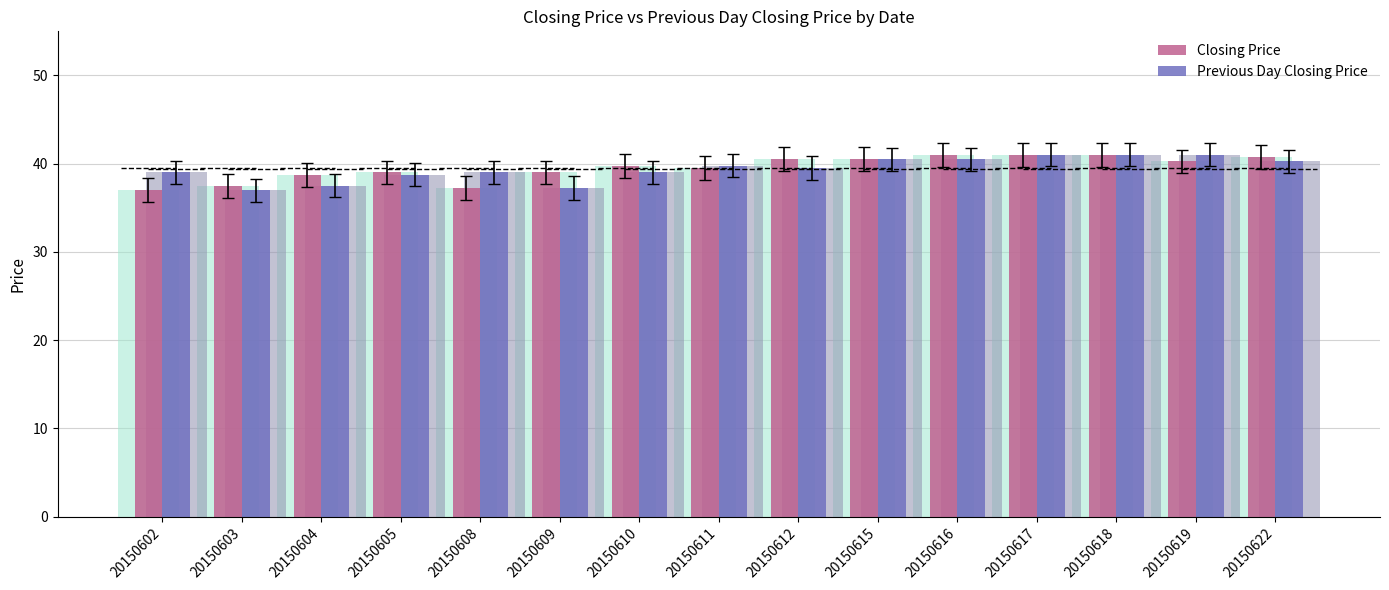

Between 20150619 and 20150609, which is larger?

20150619